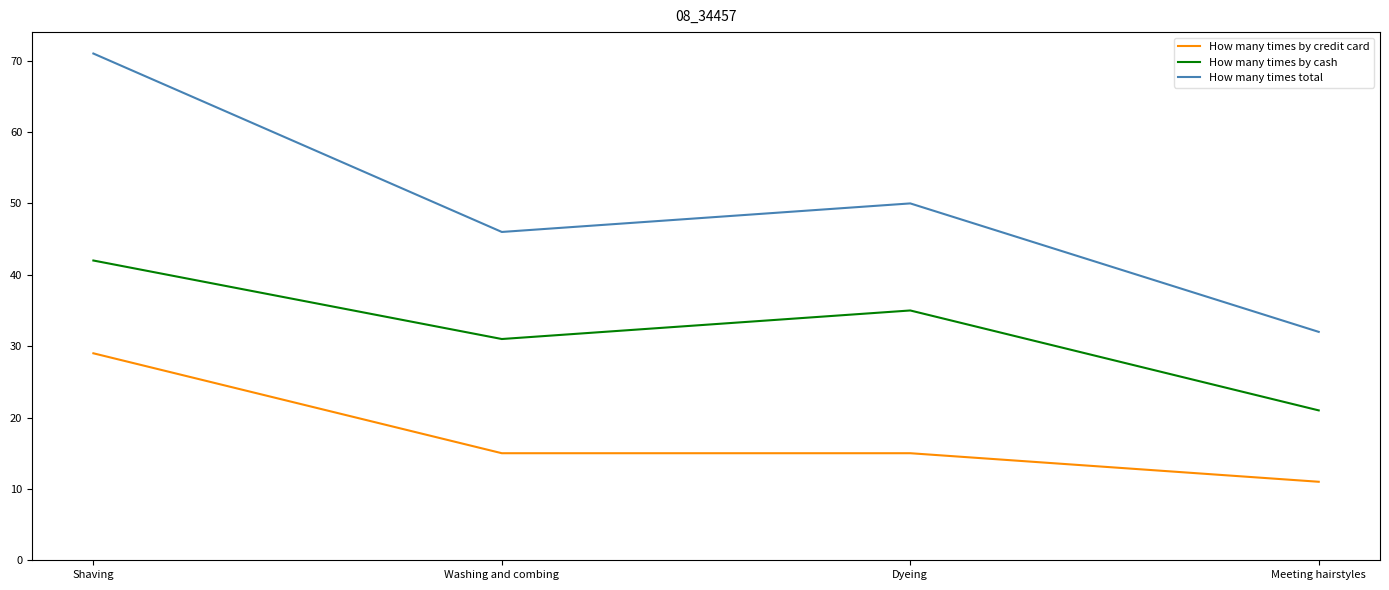

Which category has the highest value in the How many times by cash series?

Shaving